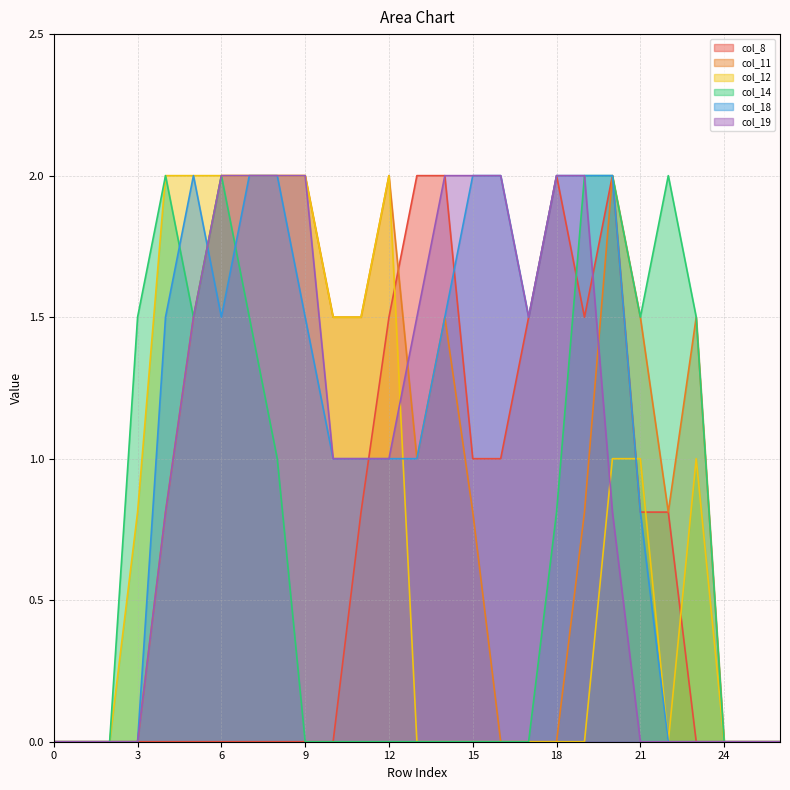

Is the value of col_14 at 21 greater than the value of col_19 at 18?

No